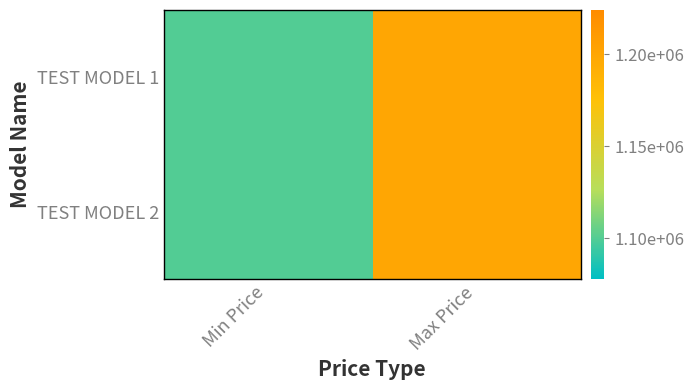

What is the total value across all series at Max Price?

2400000